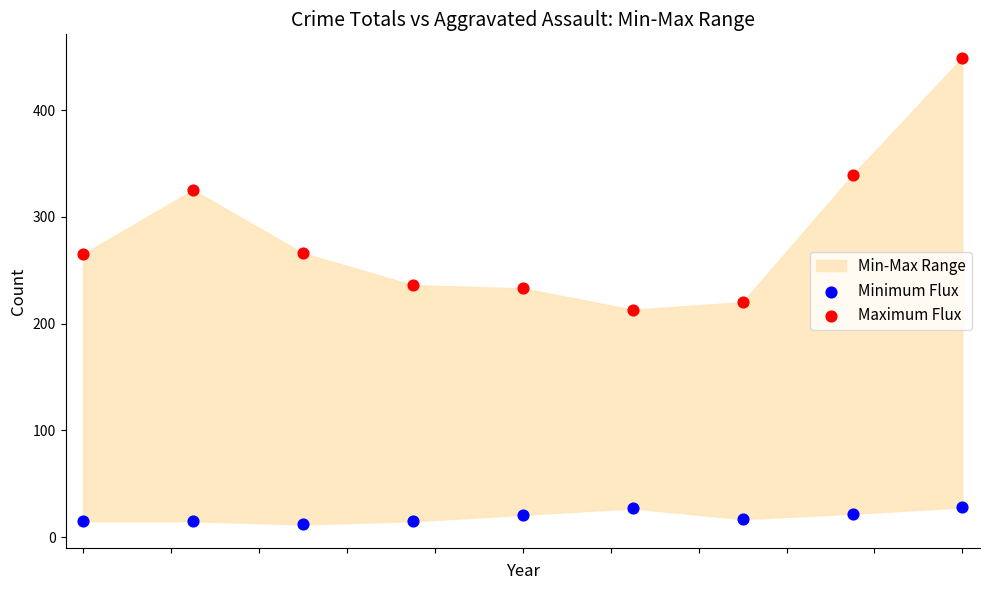

Across all data points, what is the range of Y values (max minus min)?

437